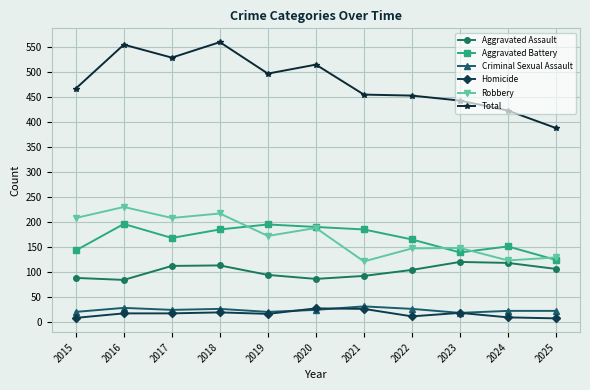

What is the sum of the Homicide values at 2023 and 2022?

29